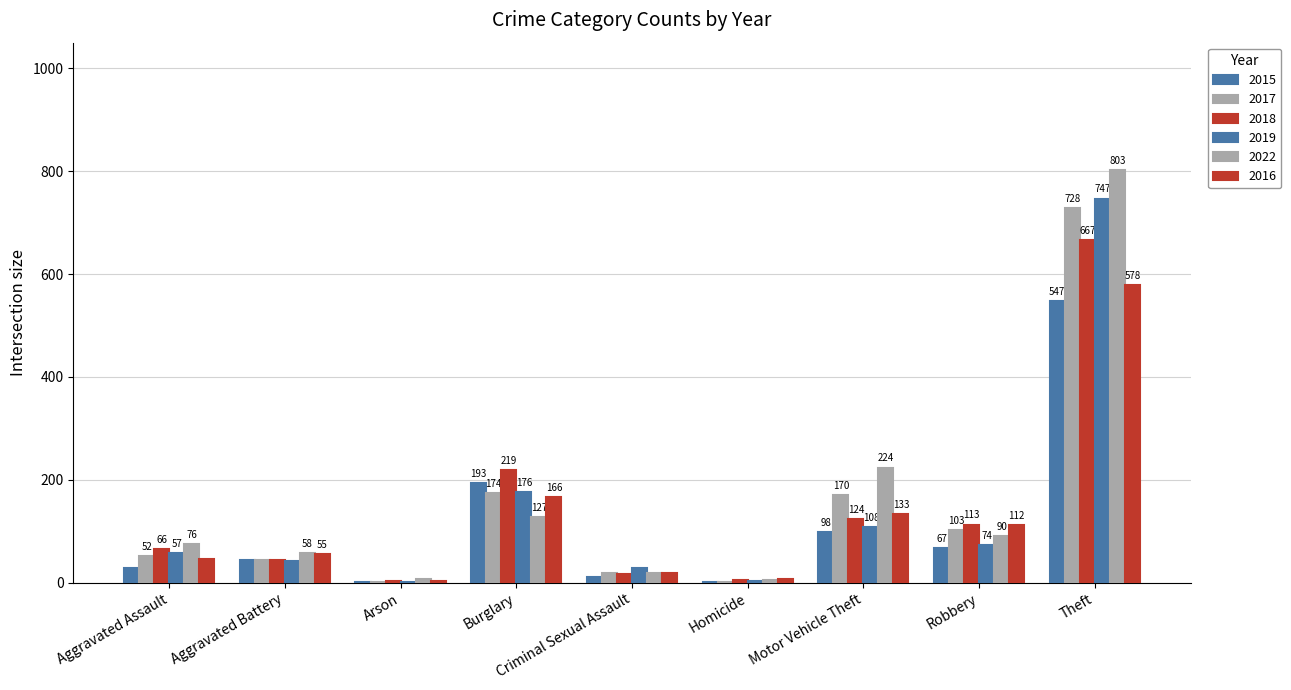

What position from the left is Homicide?

6